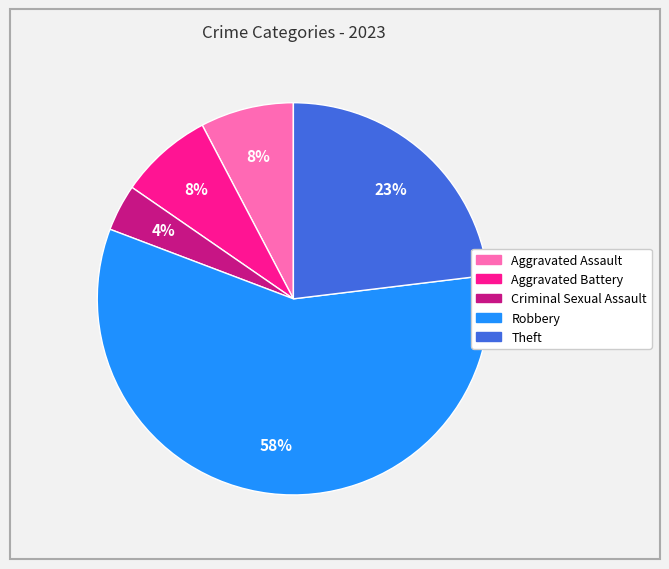

Do Robbery and Criminal Sexual Assault together represent more than half of the pie?

Yes